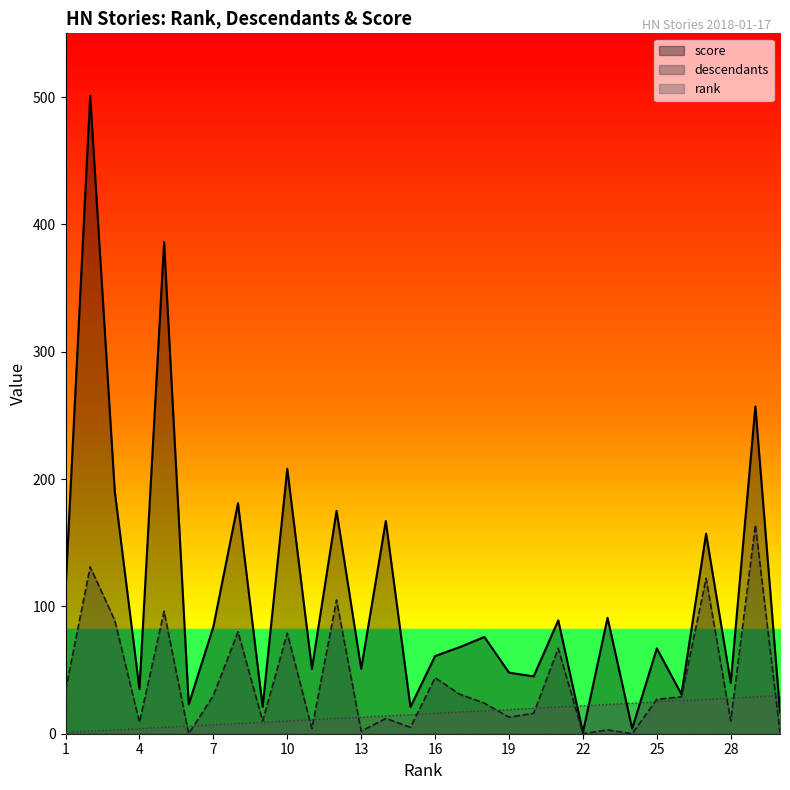

What is the difference between the maximum and second lowest values in the score series?

497